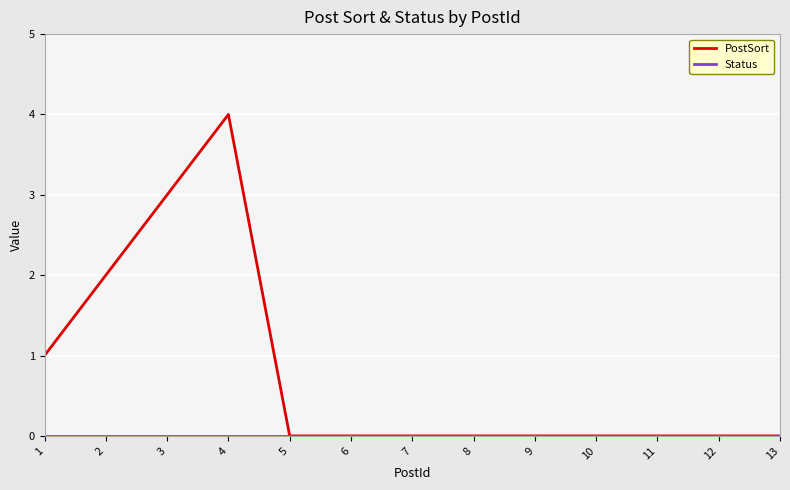

Which series changed the most between 1 and 8?

PostSort